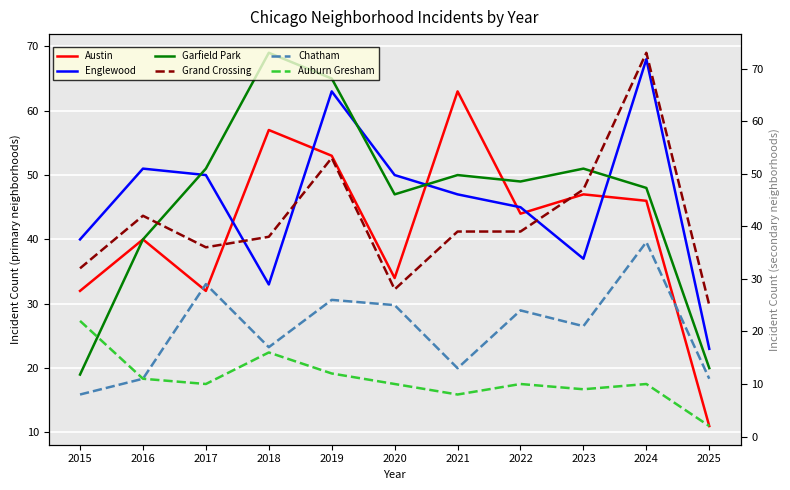

Is the value of Grand Crossing at 2021 greater than the value of Englewood at 2021?

No